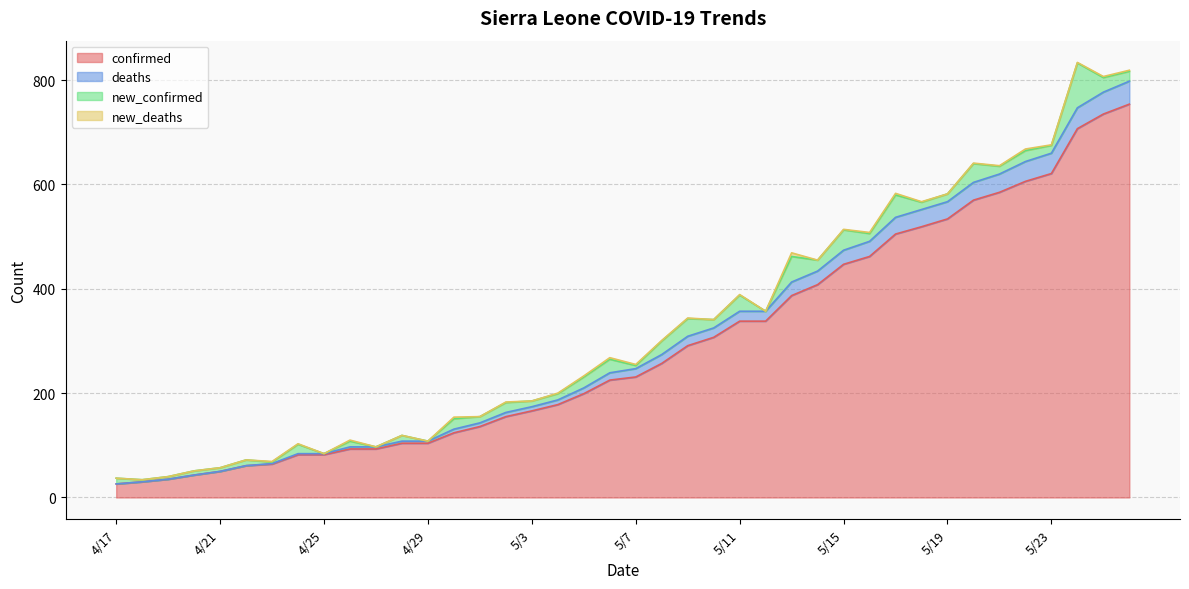

Is it true that confirmed equals 285 at 5/19?

False